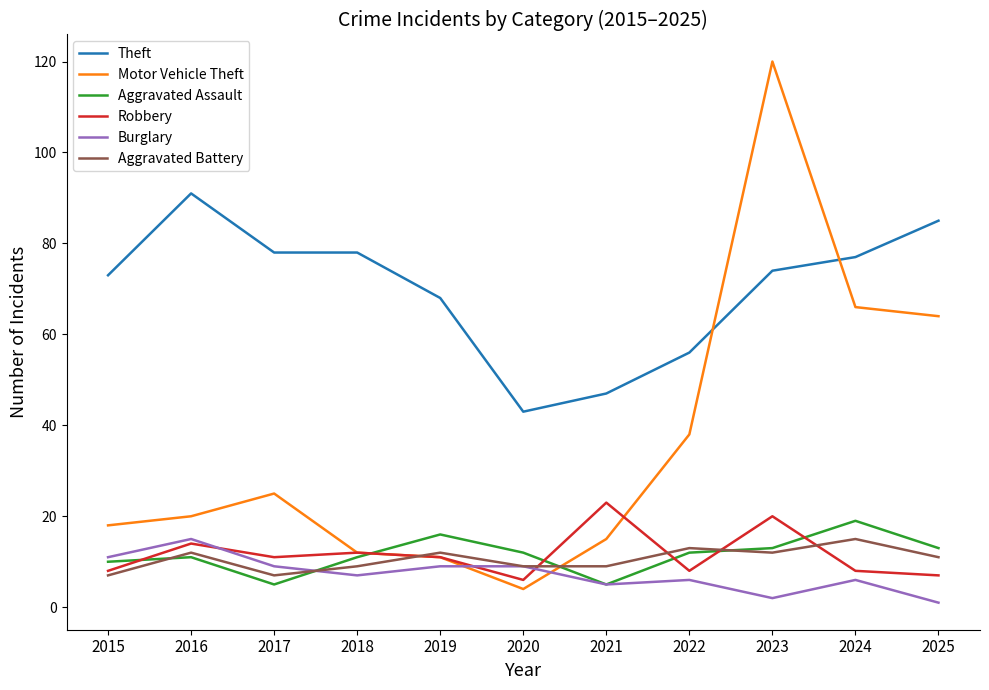

Reading right to left, list all the values displayed in this chart.

Theft: 2025=85	2024=77	2023=74	2022=56	2021=47	2020=43	2019=68	2018=78	2017=78	2016=91	2015=73
Motor Vehicle Theft: 2025=64	2024=66	2023=120	2022=38	2021=15	2020=4	2019=11	2018=12	2017=25	2016=20	2015=18
Aggravated Assault: 2025=13	2024=19	2023=13	2022=12	2021=5	2020=12	2019=16	2018=11	2017=5	2016=11	2015=10
Robbery: 2025=7	2024=8	2023=20	2022=8	2021=23	2020=6	2019=11	2018=12	2017=11	2016=14	2015=8
Burglary: 2025=1	2024=6	2023=2	2022=6	2021=5	2020=9	2019=9	2018=7	2017=9	2016=15	2015=11
Aggravated Battery: 2025=11	2024=15	2023=12	2022=13	2021=9	2020=9	2019=12	2018=9	2017=7	2016=12	2015=7